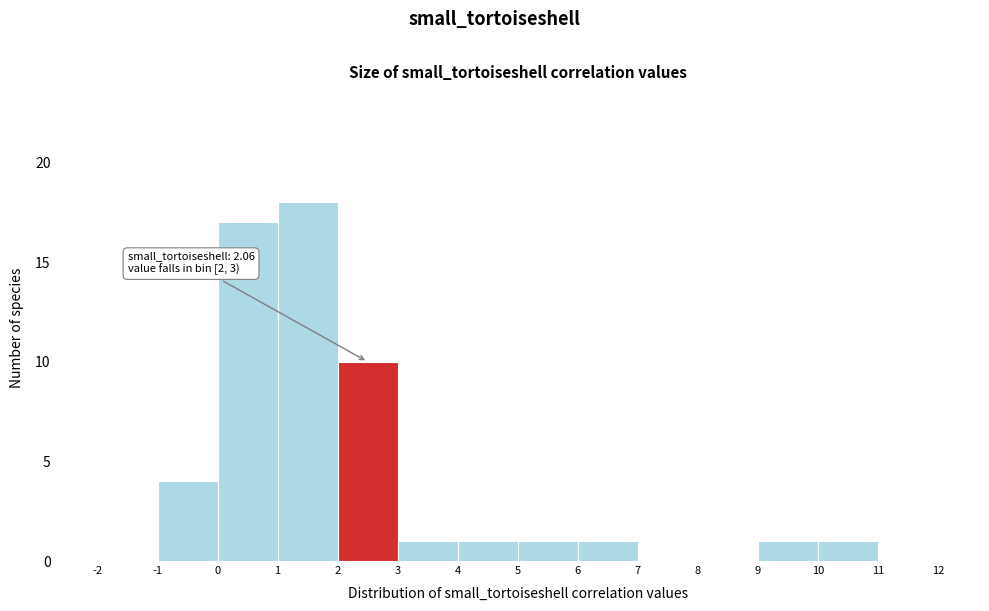

Over which range of the x-axis is the bar tallest?

1 to 2